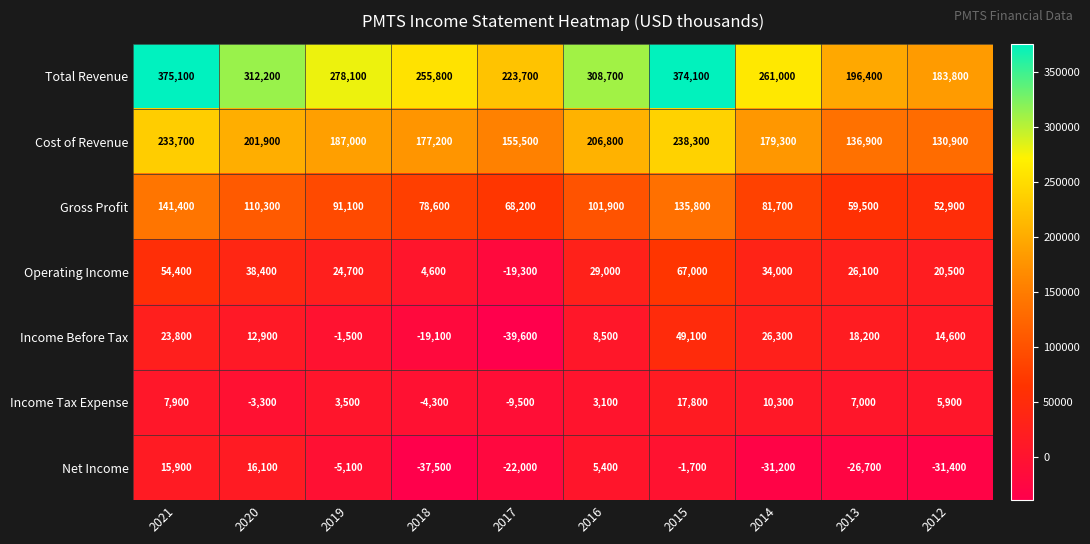

At which label is Income Tax Expense closest to 4150?

2019